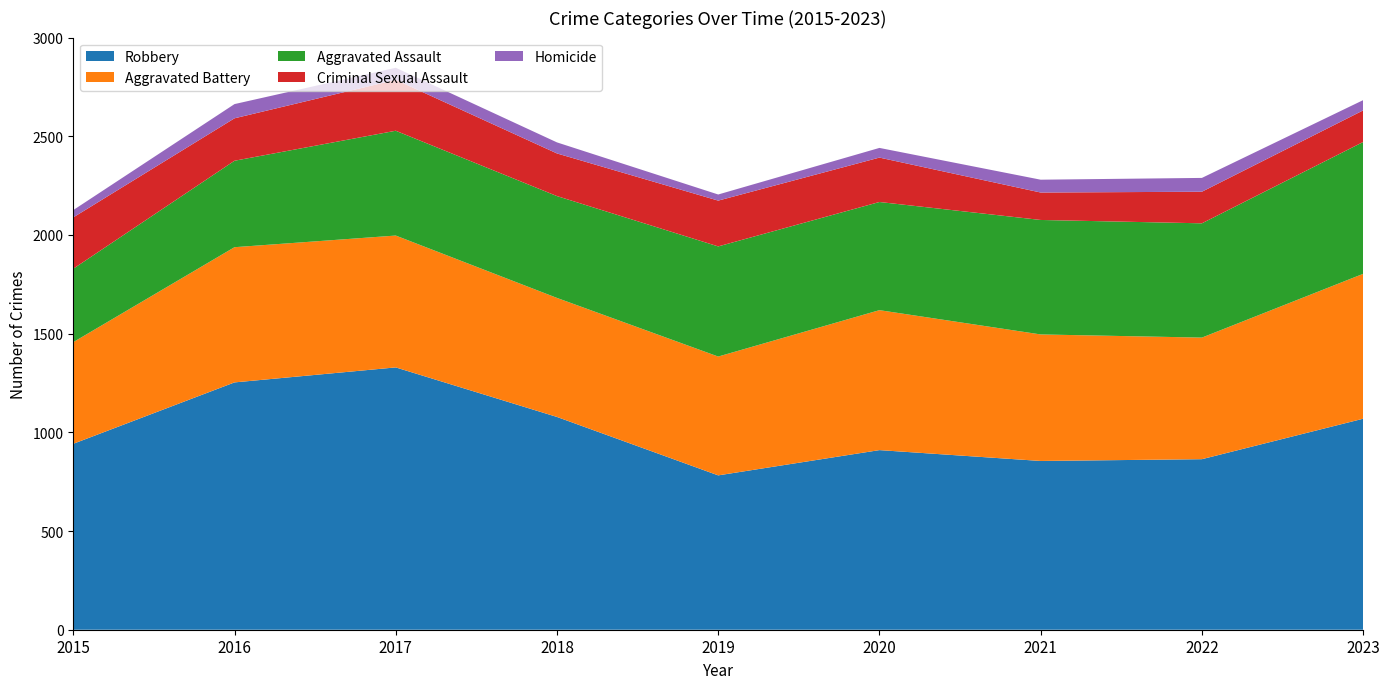

Reading left to right, list all the values displayed in this chart.

Robbery: 2015=942	2016=1253	2017=1329	2018=1078	2019=782	2020=910	2021=855	2022=864	2023=1069
Aggravated Battery: 2015=515	2016=685	2017=668	2018=603	2019=602	2020=709	2021=641	2022=616	2023=734
Aggravated Assault: 2015=372	2016=438	2017=531	2018=516	2019=558	2020=548	2021=580	2022=579	2023=668
Criminal Sexual Assault: 2015=260	2016=215	2017=258	2018=216	2019=232	2020=225	2021=139	2022=160	2023=160
Homicide: 2015=37	2016=72	2017=61	2018=56	2019=31	2020=49	2021=65	2022=70	2023=52